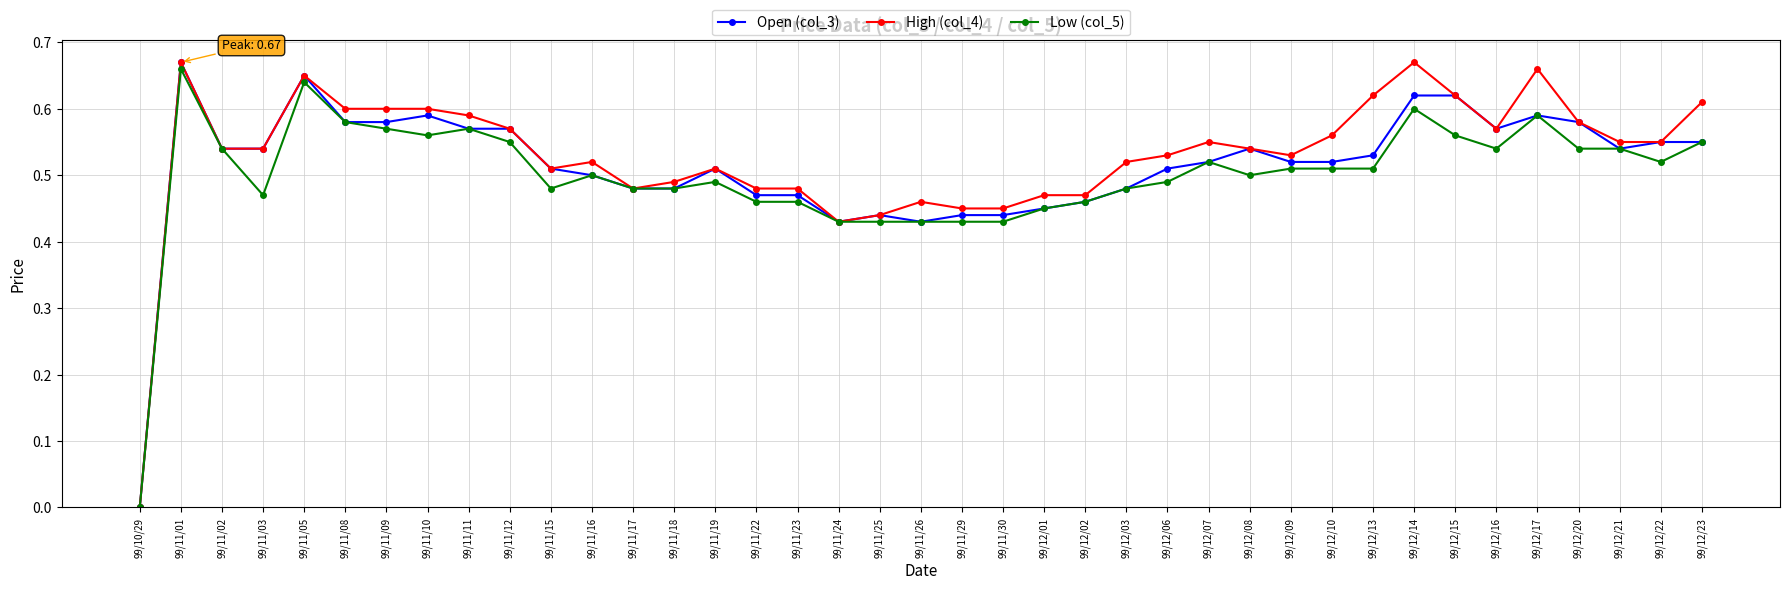

The value of Open (col_3) at 99/11/01 is 0.3. True or false?

False